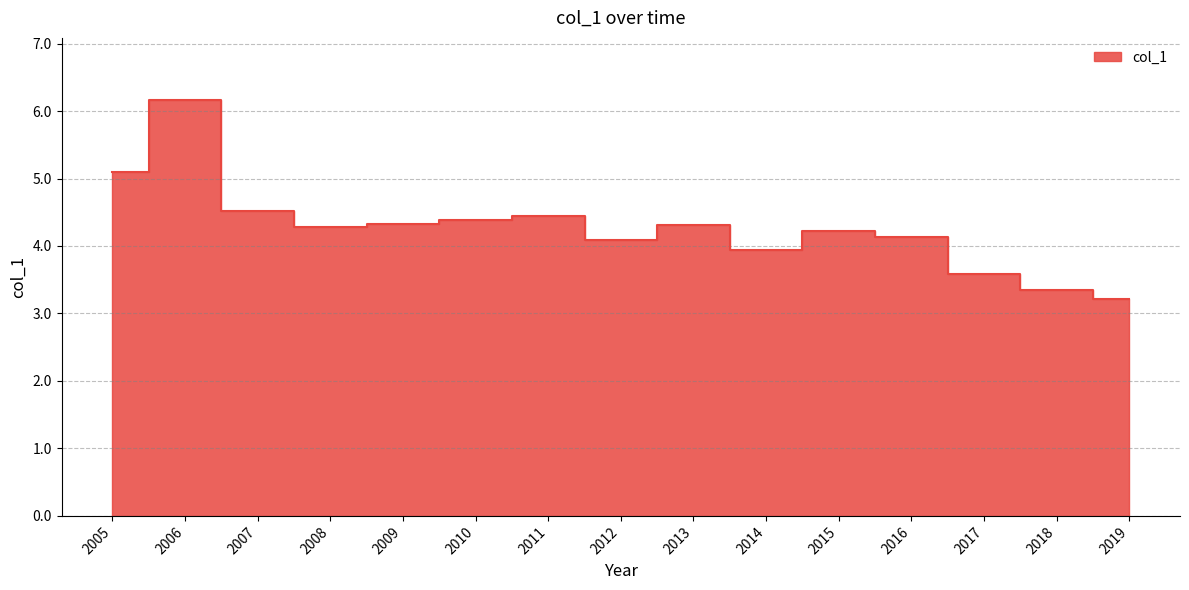

Approximately how many times larger is the value at 2010 compared to 2005?

0.9